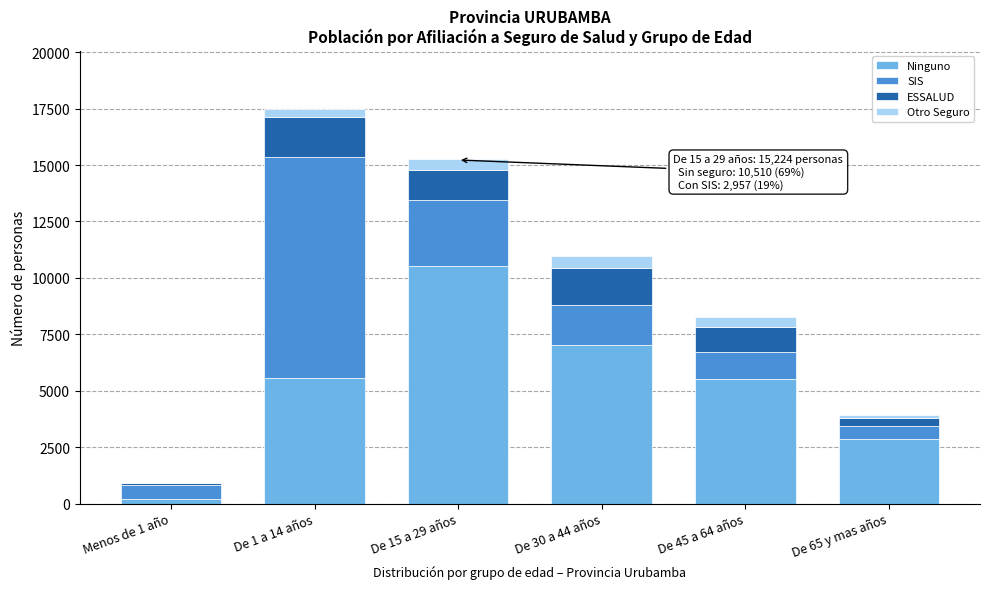

At which category is the sum across all series the highest?

De 1 a 14 años